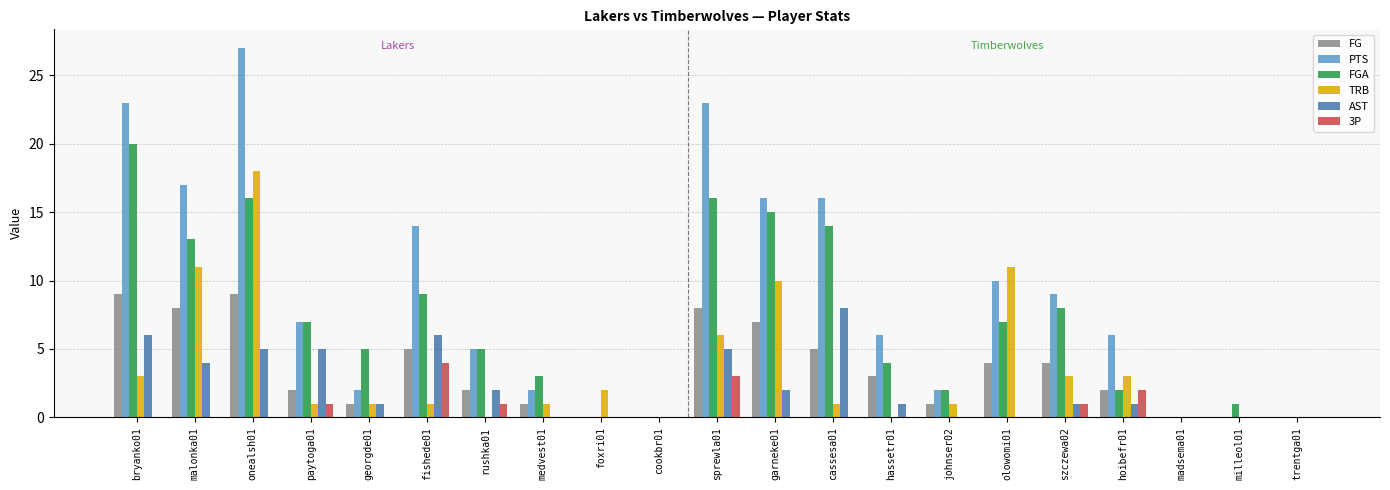

Between foxri01 and garneke01, which series saw the biggest shift?

PTS